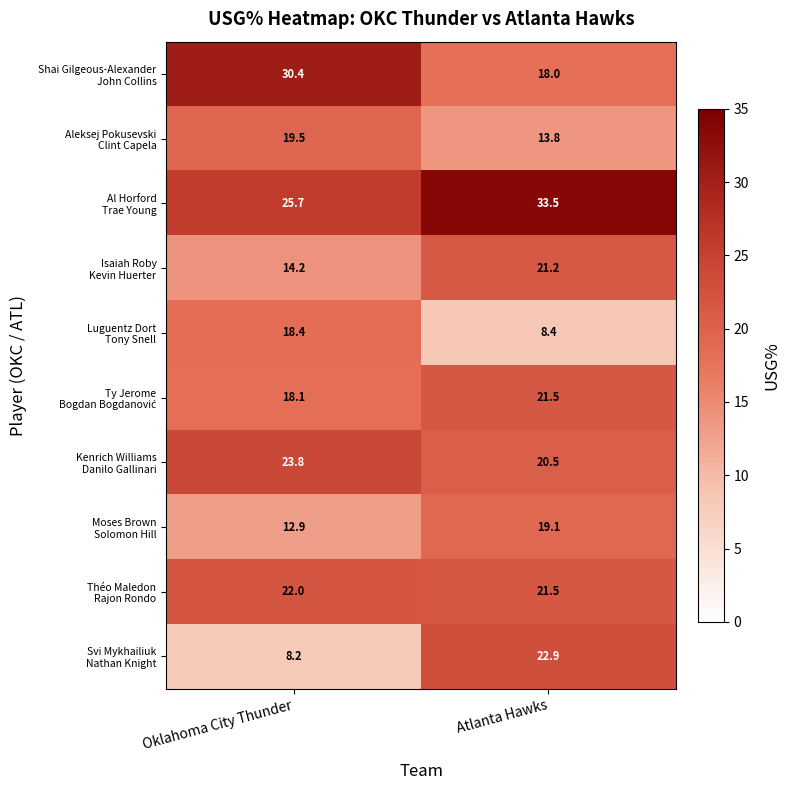

What is the total value across all series at Atlanta Hawks?

200.4